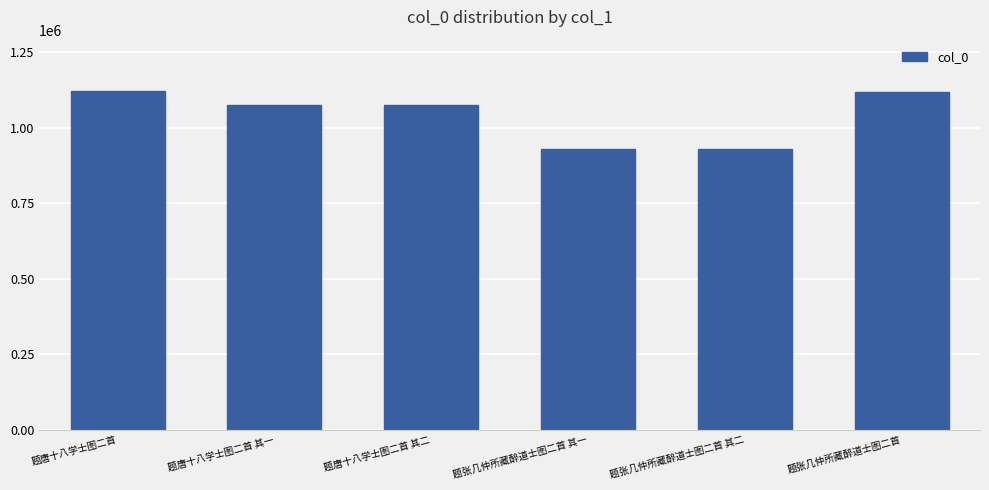

What is the difference between the maximum and minimum values?

193132